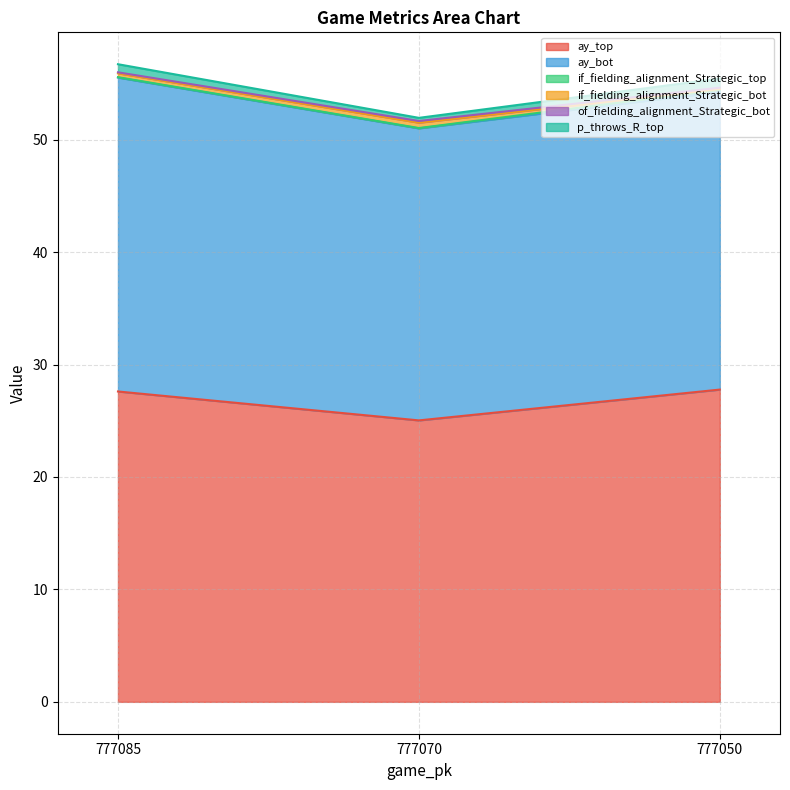

Read the ay_top value at 777085.

27.6